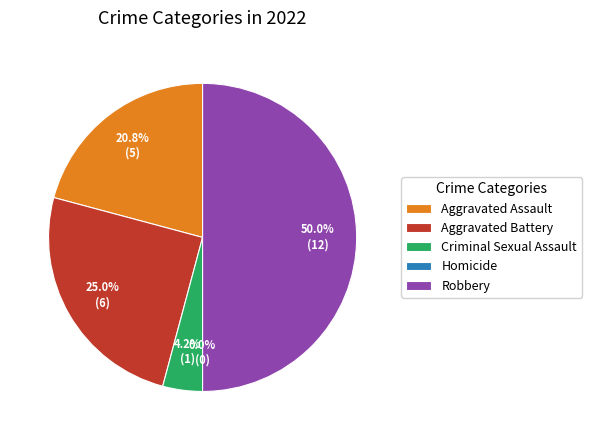

To the nearest percent, what percentage of the pie is Aggravated Battery?

25%